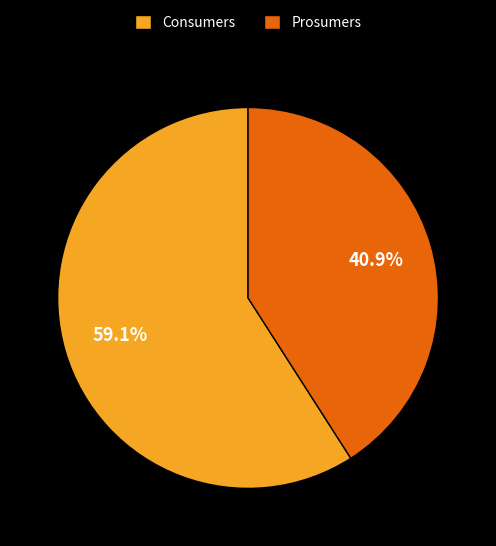

What percentage do Prosumers and Consumers together represent?

100.0%